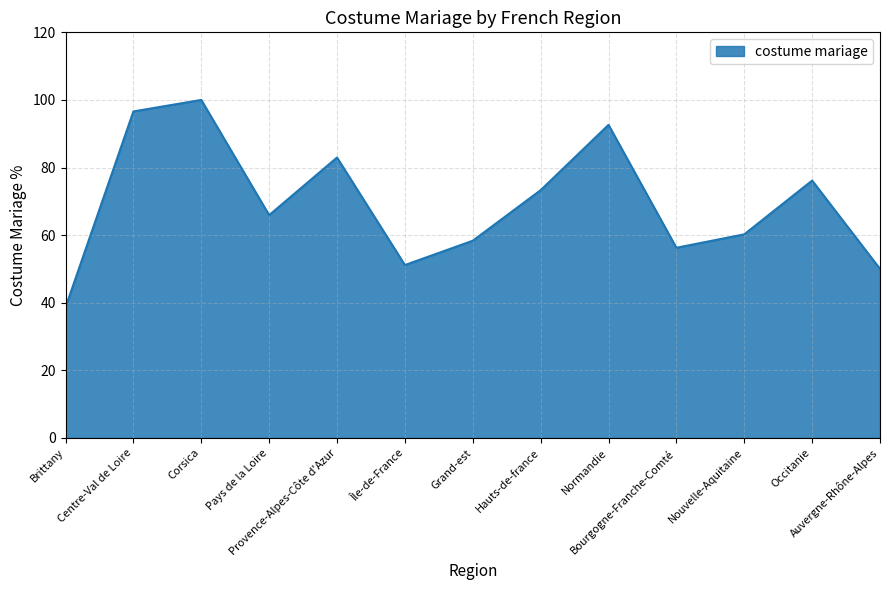

What is the smallest value displayed?

38.6